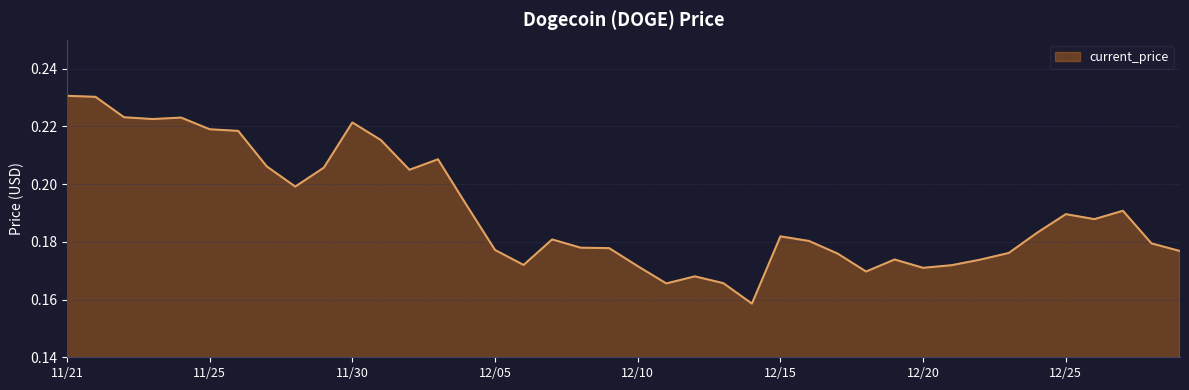

True or false: the data shows 0.3 at 11/25.

False